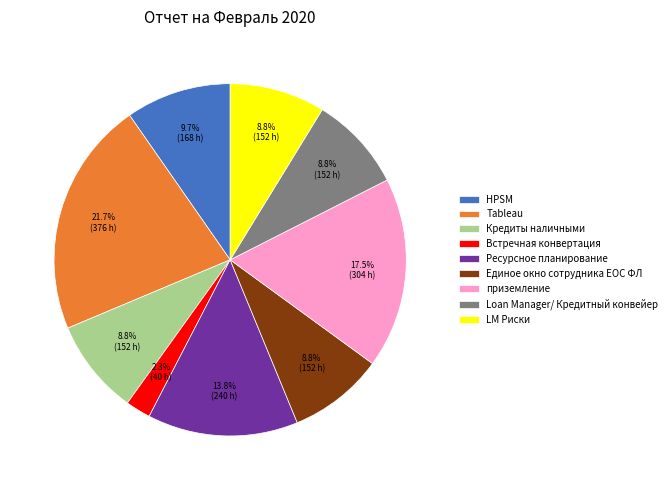

Does Единое окно сотрудника ЕОС ФЛ account for over 50% of the chart?

No